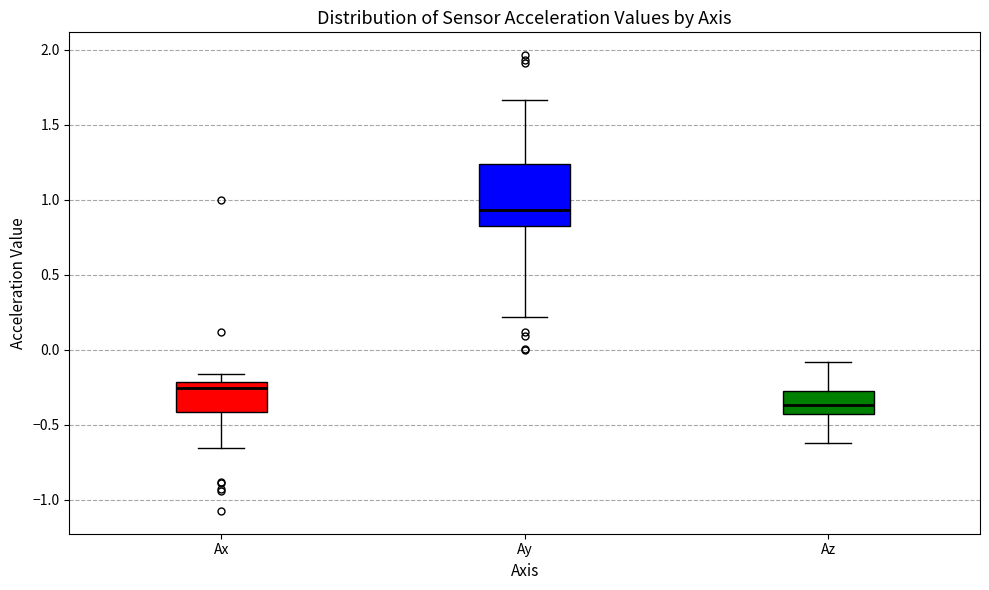

Where is the upper edge of the box for Ax on the y-axis? The values are not printed on the chart, so give them approximately, as read against the axis.

-0.20